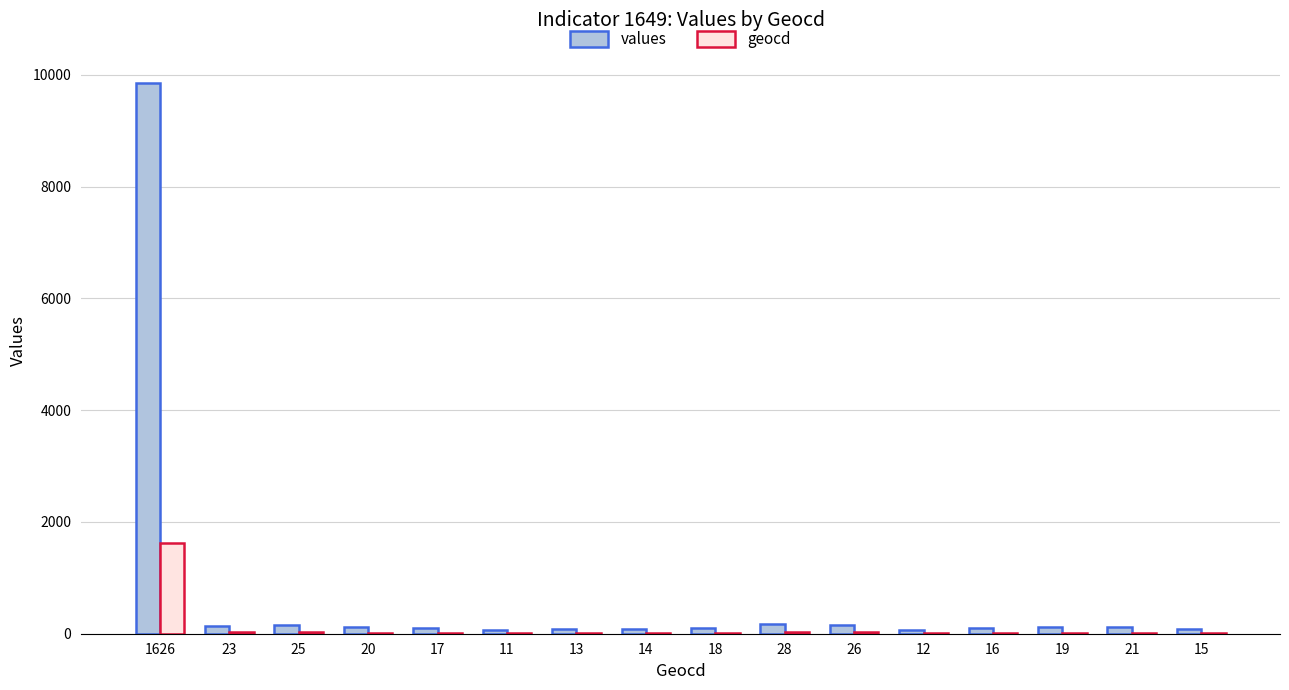

What is the sum of all geocd values?

1904